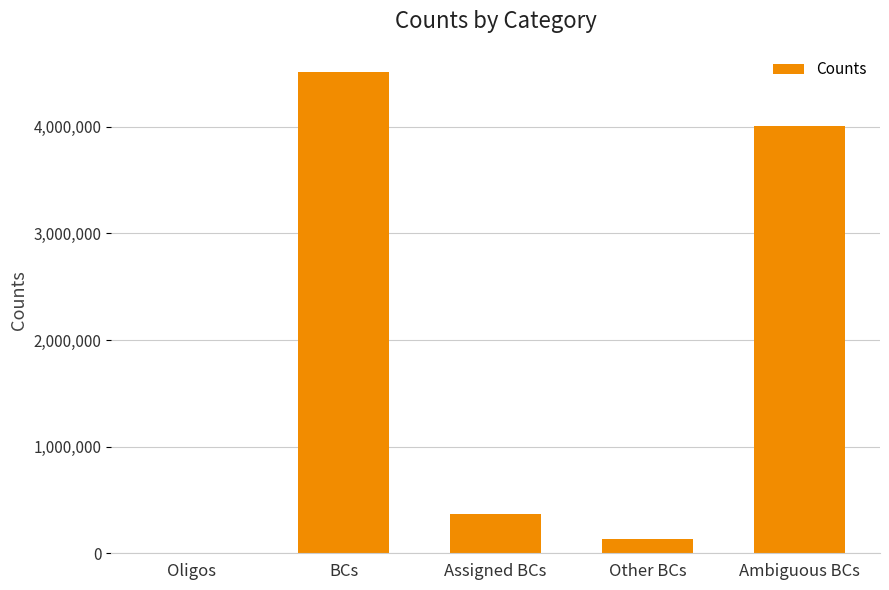

What is the greatest value displayed?

4519257